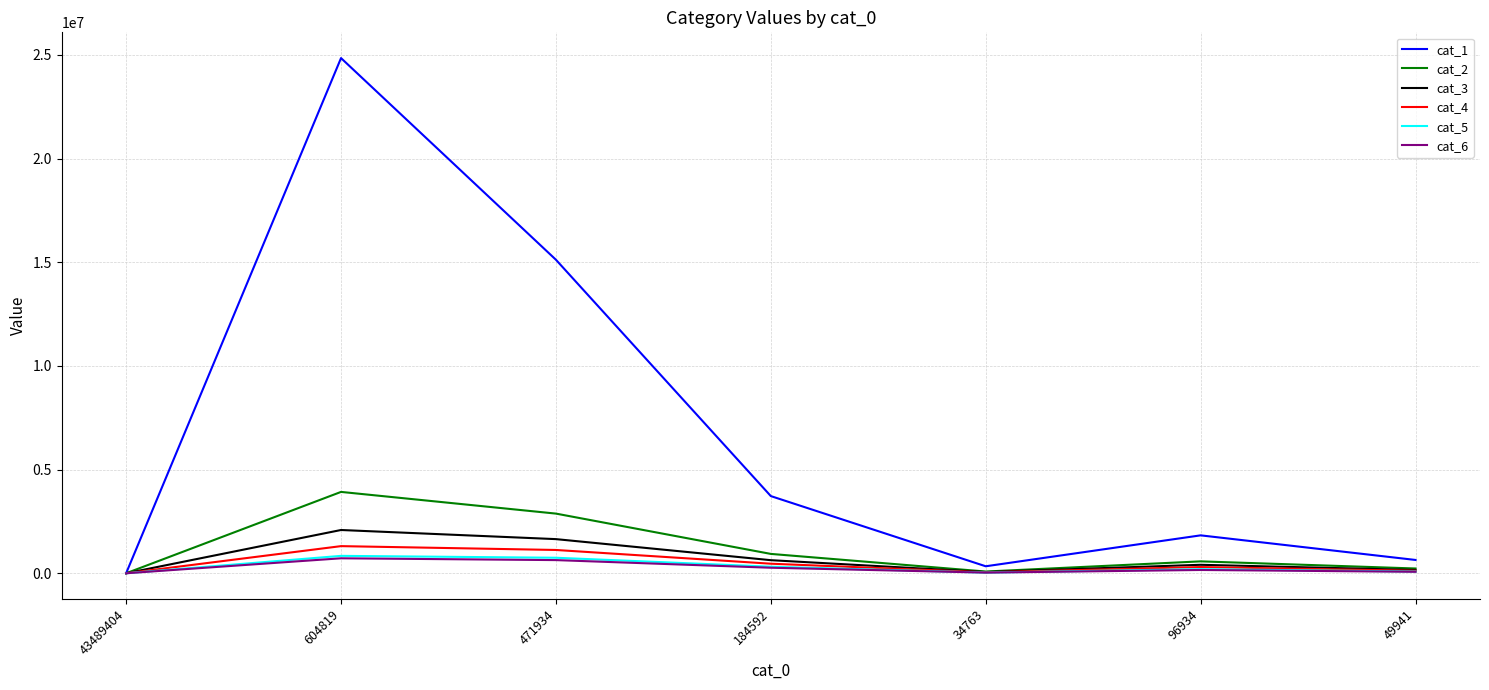

Where is the first local minimum for cat_3?

34763